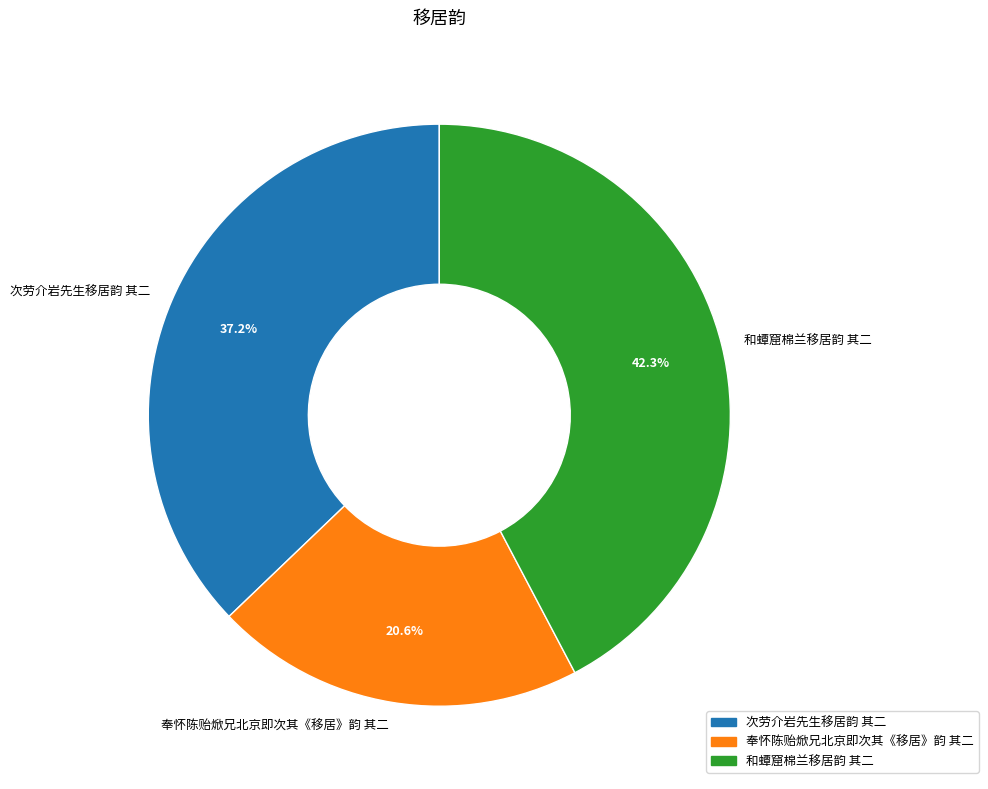

To the nearest percent, what is the average slice percentage?

33%